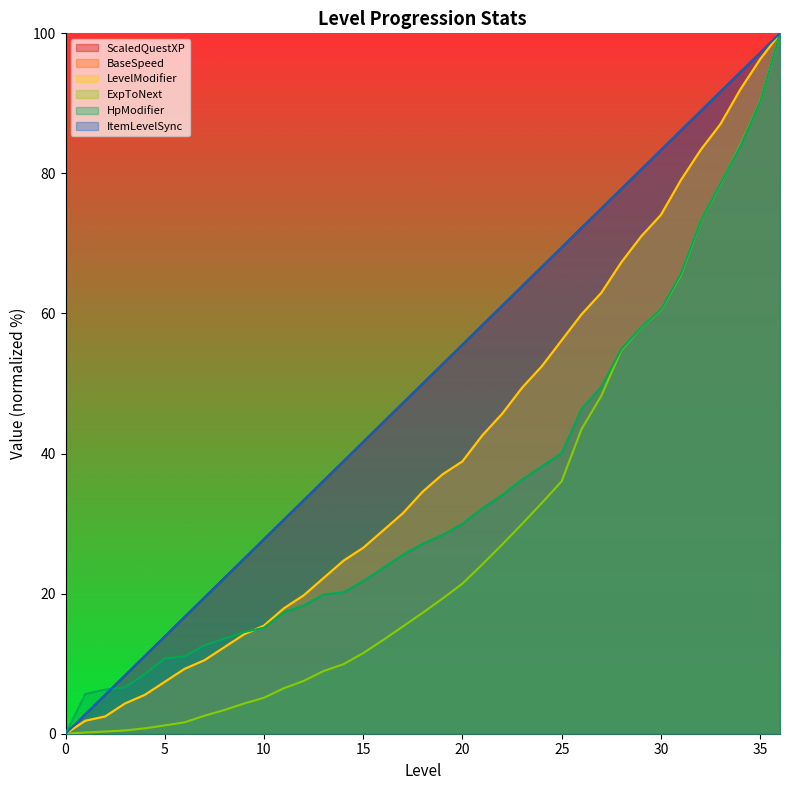

Between 16 and 11, which is larger?

16